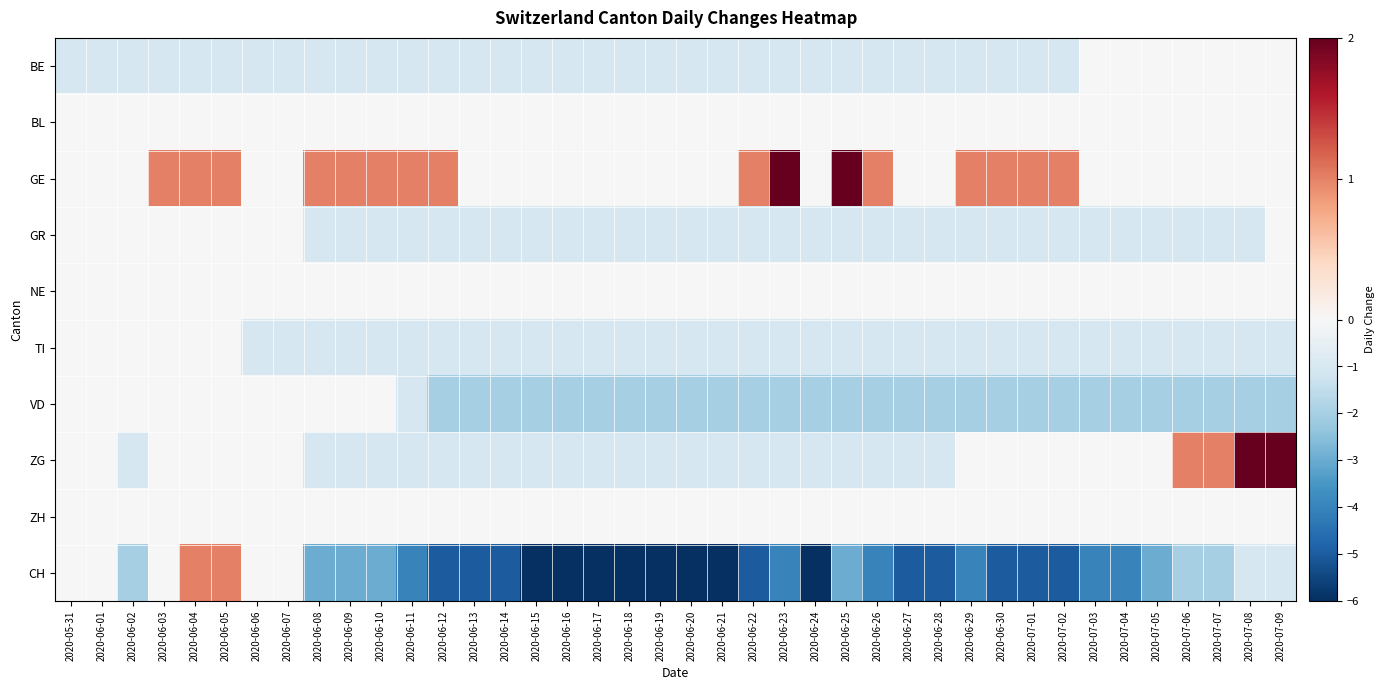

Reading left to right, transcribe all the data shown in this chart.

BE: 2020-05-31=-1	2020-06-01=-1	2020-06-02=-1	2020-06-03=-1	2020-06-04=-1	2020-06-05=-1	2020-06-06=-1	2020-06-07=-1	2020-06-08=-1	2020-06-09=-1	2020-06-10=-1	2020-06-11=-1	2020-06-12=-1	2020-06-13=-1	2020-06-14=-1	2020-06-15=-1	2020-06-16=-1	2020-06-17=-1	2020-06-18=-1	2020-06-19=-1	2020-06-20=-1	2020-06-21=-1	2020-06-22=-1	2020-06-23=-1	2020-06-24=-1	2020-06-25=-1	2020-06-26=-1	2020-06-27=-1	2020-06-28=-1	2020-06-29=-1	2020-06-30=-1	2020-07-01=-1	2020-07-02=-1	2020-07-03=0	2020-07-04=0	2020-07-05=0	2020-07-06=0	2020-07-07=0	2020-07-08=0	2020-07-09=0
BL: 2020-05-31=0	2020-06-01=0	2020-06-02=0	2020-06-03=0	2020-06-04=0	2020-06-05=0	2020-06-06=0	2020-06-07=0	2020-06-08=0	2020-06-09=0	2020-06-10=0	2020-06-11=0	2020-06-12=0	2020-06-13=0	2020-06-14=0	2020-06-15=0	2020-06-16=0	2020-06-17=0	2020-06-18=0	2020-06-19=0	2020-06-20=0	2020-06-21=0	2020-06-22=0	2020-06-23=0	2020-06-24=0	2020-06-25=0	2020-06-26=0	2020-06-27=0	2020-06-28=0	2020-06-29=0	2020-06-30=0	2020-07-01=0	2020-07-02=0	2020-07-03=0	2020-07-04=0	2020-07-05=0	2020-07-06=0	2020-07-07=0	2020-07-08=0	2020-07-09=0
GE: 2020-05-31=0	2020-06-01=0	2020-06-02=0	2020-06-03=1	2020-06-04=1	2020-06-05=1	2020-06-06=0	2020-06-07=0	2020-06-08=1	2020-06-09=1	2020-06-10=1	2020-06-11=1	2020-06-12=1	2020-06-13=0	2020-06-14=0	2020-06-15=0	2020-06-16=0	2020-06-17=0	2020-06-18=0	2020-06-19=0	2020-06-20=0	2020-06-21=0	2020-06-22=1	2020-06-23=2	2020-06-24=0	2020-06-25=2	2020-06-26=1	2020-06-27=0	2020-06-28=0	2020-06-29=1	2020-06-30=1	2020-07-01=1	2020-07-02=1	2020-07-03=0	2020-07-04=0	2020-07-05=0	2020-07-06=0	2020-07-07=0	2020-07-08=0	2020-07-09=0
GR: 2020-05-31=0	2020-06-01=0	2020-06-02=0	2020-06-03=0	2020-06-04=0	2020-06-05=0	2020-06-06=0	2020-06-07=0	2020-06-08=-1	2020-06-09=-1	2020-06-10=-1	2020-06-11=-1	2020-06-12=-1	2020-06-13=-1	2020-06-14=-1	2020-06-15=-1	2020-06-16=-1	2020-06-17=-1	2020-06-18=-1	2020-06-19=-1	2020-06-20=-1	2020-06-21=-1	2020-06-22=-1	2020-06-23=-1	2020-06-24=-1	2020-06-25=-1	2020-06-26=-1	2020-06-27=-1	2020-06-28=-1	2020-06-29=-1	2020-06-30=-1	2020-07-01=-1	2020-07-02=-1	2020-07-03=-1	2020-07-04=-1	2020-07-05=-1	2020-07-06=-1	2020-07-07=-1	2020-07-08=-1	2020-07-09=0
NE: 2020-05-31=0	2020-06-01=0	2020-06-02=0	2020-06-03=0	2020-06-04=0	2020-06-05=0	2020-06-06=0	2020-06-07=0	2020-06-08=0	2020-06-09=0	2020-06-10=0	2020-06-11=0	2020-06-12=0	2020-06-13=0	2020-06-14=0	2020-06-15=0	2020-06-16=0	2020-06-17=0	2020-06-18=0	2020-06-19=0	2020-06-20=0	2020-06-21=0	2020-06-22=0	2020-06-23=0	2020-06-24=0	2020-06-25=0	2020-06-26=0	2020-06-27=0	2020-06-28=0	2020-06-29=0	2020-06-30=0	2020-07-01=0	2020-07-02=0	2020-07-03=0	2020-07-04=0	2020-07-05=0	2020-07-06=0	2020-07-07=0	2020-07-08=0	2020-07-09=0
TI: 2020-05-31=0	2020-06-01=0	2020-06-02=0	2020-06-03=0	2020-06-04=0	2020-06-05=0	2020-06-06=-1	2020-06-07=-1	2020-06-08=-1	2020-06-09=-1	2020-06-10=-1	2020-06-11=-1	2020-06-12=-1	2020-06-13=-1	2020-06-14=-1	2020-06-15=-1	2020-06-16=-1	2020-06-17=-1	2020-06-18=-1	2020-06-19=-1	2020-06-20=-1	2020-06-21=-1	2020-06-22=-1	2020-06-23=-1	2020-06-24=-1	2020-06-25=-1	2020-06-26=-1	2020-06-27=-1	2020-06-28=-1	2020-06-29=-1	2020-06-30=-1	2020-07-01=-1	2020-07-02=-1	2020-07-03=-1	2020-07-04=-1	2020-07-05=-1	2020-07-06=-1	2020-07-07=-1	2020-07-08=-1	2020-07-09=-1
VD: 2020-05-31=0	2020-06-01=0	2020-06-02=0	2020-06-03=0	2020-06-04=0	2020-06-05=0	2020-06-06=0	2020-06-07=0	2020-06-08=0	2020-06-09=0	2020-06-10=0	2020-06-11=-1	2020-06-12=-2	2020-06-13=-2	2020-06-14=-2	2020-06-15=-2	2020-06-16=-2	2020-06-17=-2	2020-06-18=-2	2020-06-19=-2	2020-06-20=-2	2020-06-21=-2	2020-06-22=-2	2020-06-23=-2	2020-06-24=-2	2020-06-25=-2	2020-06-26=-2	2020-06-27=-2	2020-06-28=-2	2020-06-29=-2	2020-06-30=-2	2020-07-01=-2	2020-07-02=-2	2020-07-03=-2	2020-07-04=-2	2020-07-05=-2	2020-07-06=-2	2020-07-07=-2	2020-07-08=-2	2020-07-09=-2
ZG: 2020-05-31=0	2020-06-01=0	2020-06-02=-1	2020-06-03=0	2020-06-04=0	2020-06-05=0	2020-06-06=0	2020-06-07=0	2020-06-08=-1	2020-06-09=-1	2020-06-10=-1	2020-06-11=-1	2020-06-12=-1	2020-06-13=-1	2020-06-14=-1	2020-06-15=-1	2020-06-16=-1	2020-06-17=-1	2020-06-18=-1	2020-06-19=-1	2020-06-20=-1	2020-06-21=-1	2020-06-22=-1	2020-06-23=-1	2020-06-24=-1	2020-06-25=-1	2020-06-26=-1	2020-06-27=-1	2020-06-28=-1	2020-06-29=0	2020-06-30=0	2020-07-01=0	2020-07-02=0	2020-07-03=0	2020-07-04=0	2020-07-05=0	2020-07-06=1	2020-07-07=1	2020-07-08=2	2020-07-09=2
ZH: 2020-05-31=0	2020-06-01=0	2020-06-02=0	2020-06-03=0	2020-06-04=0	2020-06-05=0	2020-06-06=0	2020-06-07=0	2020-06-08=0	2020-06-09=0	2020-06-10=0	2020-06-11=0	2020-06-12=0	2020-06-13=0	2020-06-14=0	2020-06-15=0	2020-06-16=0	2020-06-17=0	2020-06-18=0	2020-06-19=0	2020-06-20=0	2020-06-21=0	2020-06-22=0	2020-06-23=0	2020-06-24=0	2020-06-25=0	2020-06-26=0	2020-06-27=0	2020-06-28=0	2020-06-29=0	2020-06-30=0	2020-07-01=0	2020-07-02=0	2020-07-03=0	2020-07-04=0	2020-07-05=0	2020-07-06=0	2020-07-07=0	2020-07-08=0	2020-07-09=0
CH: 2020-05-31=0	2020-06-01=0	2020-06-02=-2	2020-06-03=0	2020-06-04=1	2020-06-05=1	2020-06-06=0	2020-06-07=0	2020-06-08=-3	2020-06-09=-3	2020-06-10=-3	2020-06-11=-4	2020-06-12=-5	2020-06-13=-5	2020-06-14=-5	2020-06-15=-6	2020-06-16=-6	2020-06-17=-6	2020-06-18=-6	2020-06-19=-6	2020-06-20=-6	2020-06-21=-6	2020-06-22=-5	2020-06-23=-4	2020-06-24=-6	2020-06-25=-3	2020-06-26=-4	2020-06-27=-5	2020-06-28=-5	2020-06-29=-4	2020-06-30=-5	2020-07-01=-5	2020-07-02=-5	2020-07-03=-4	2020-07-04=-4	2020-07-05=-3	2020-07-06=-2	2020-07-07=-2	2020-07-08=-1	2020-07-09=-1